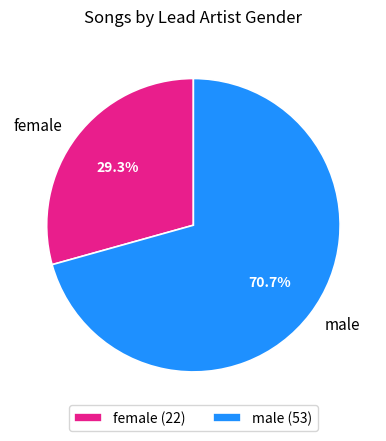

To the nearest percent, what is the difference between the female and male slice percentages?

41%